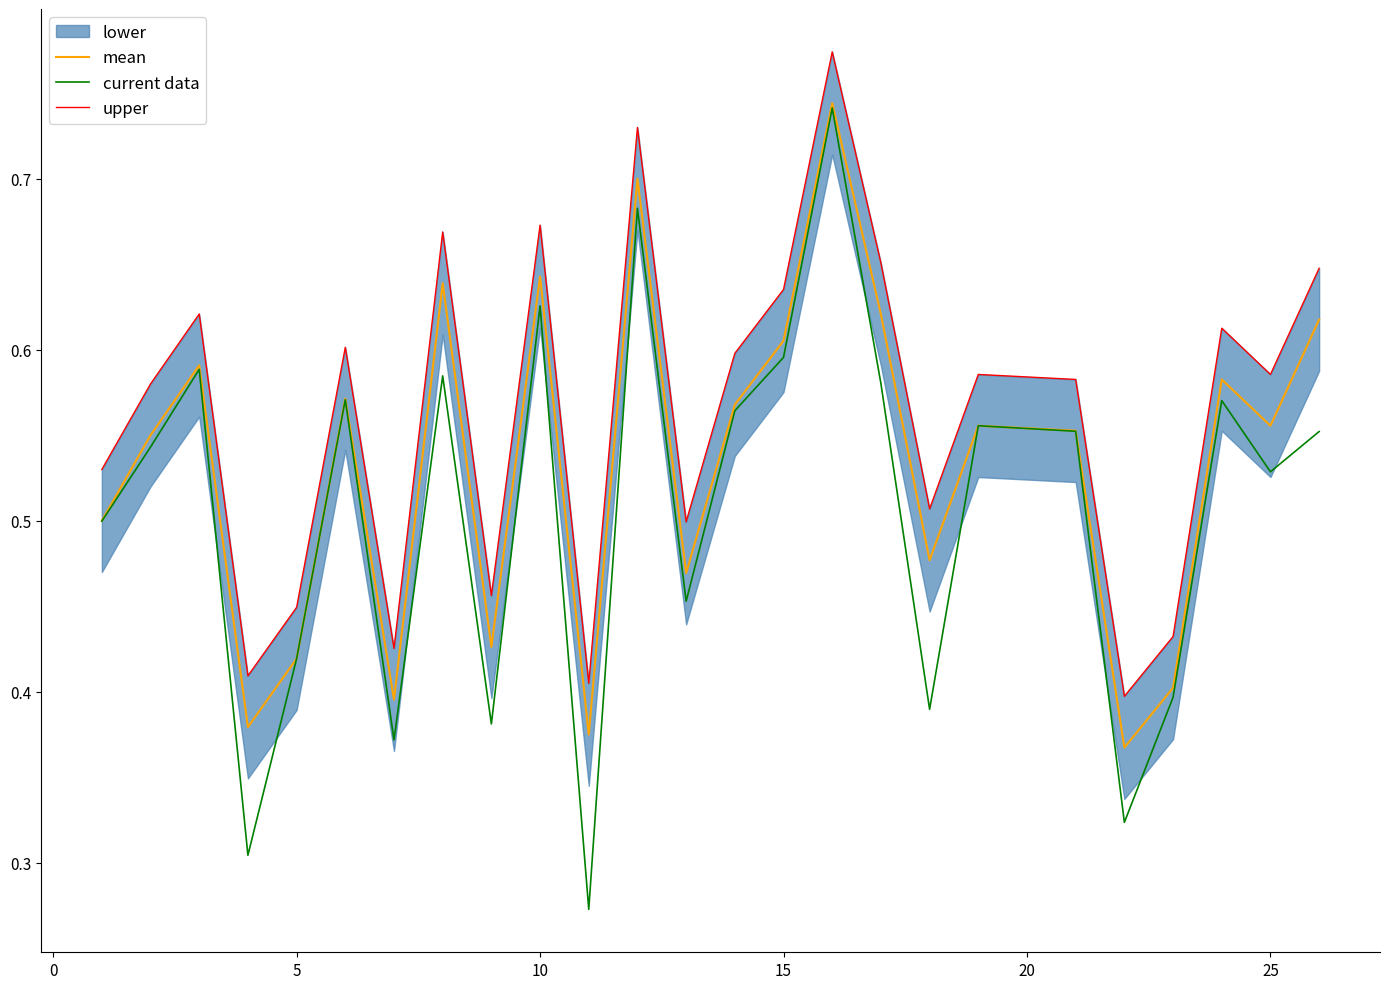

Which series has the largest range (max minus min)?

current data